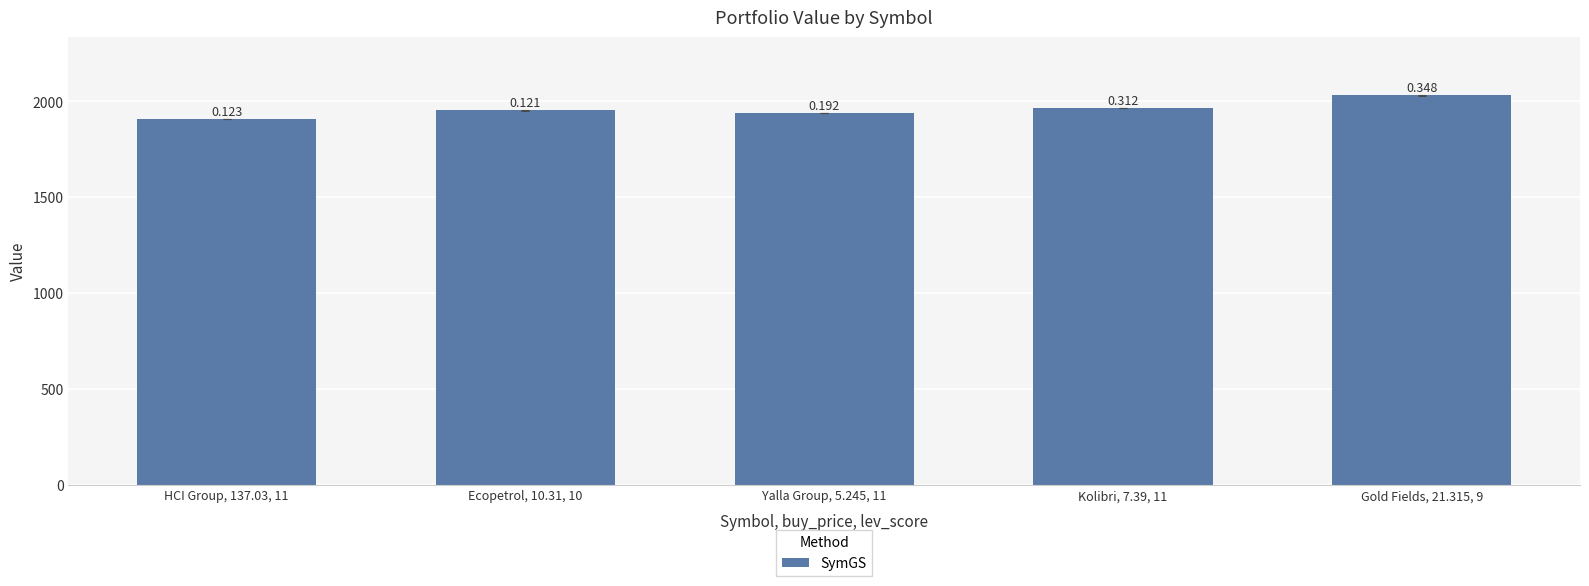

At which label does the data first exceed 1952?

Ecopetrol, 10.31, 10